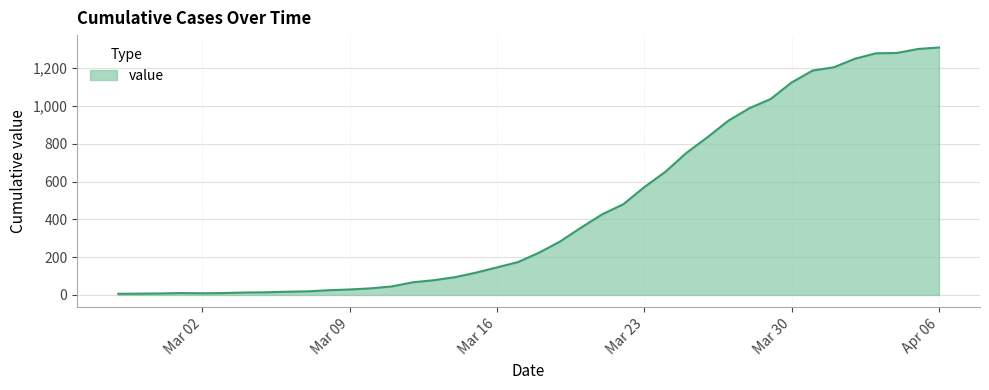

What is the greatest value displayed?

1310